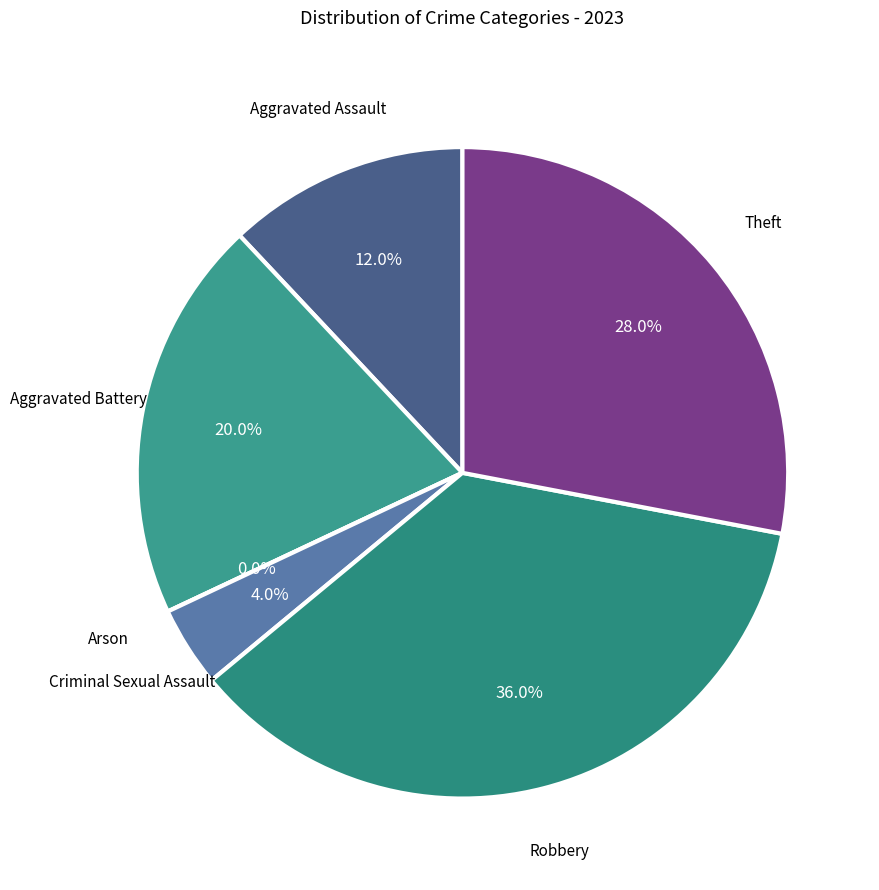

What is the largest slice in the pie chart?

Robbery